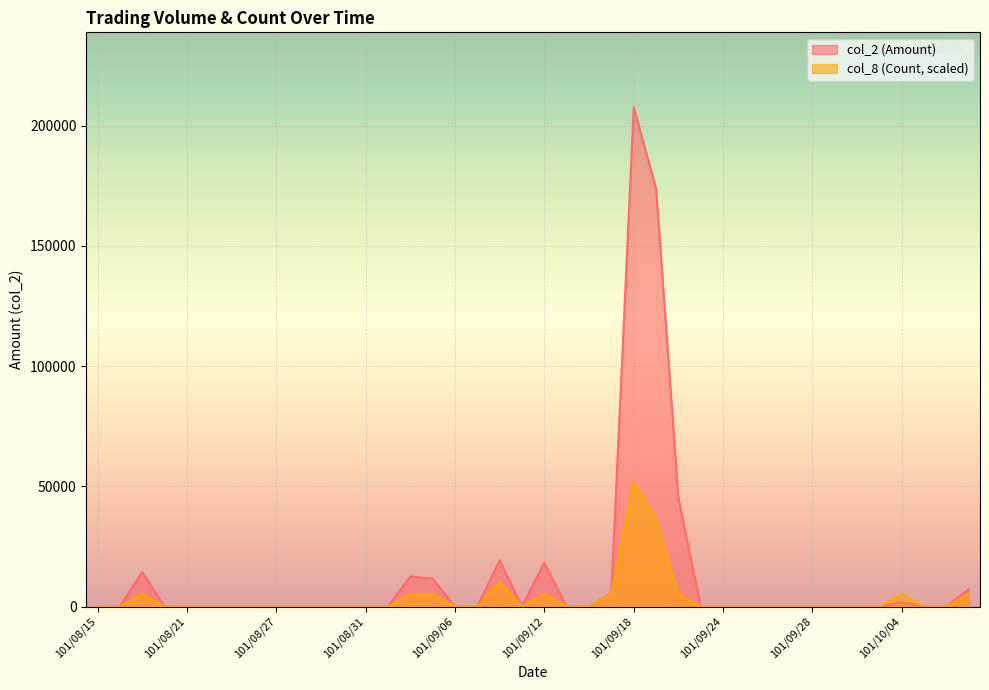

Reading left to right, extract all data points from this chart.

col_2 (Amount): 0.0	0.0	14300.0	0.0	0.0	0.0	0.0	0.0	0.0	0.0	0.0	0.0	0.0	0.0	12500.0	11600.0	0.0	0.0	19200.0	0.0	18150.0	0.0	0.0	5600.0	207710.0	173900.0	45200.0	0.0	0.0	0.0	0.0	0.0	0.0	0.0	0.0	0.0	1780.0	0.0	0.0	7200.0
col_8 (Count): 0.0	0.0	5192.8	0.0	0.0	0.0	0.0	0.0	0.0	0.0	0.0	0.0	0.0	0.0	5192.8	5192.8	0.0	0.0	10385.5	0.0	5192.8	0.0	0.0	5192.8	51927.5	36349.2	5192.8	0.0	0.0	0.0	0.0	0.0	0.0	0.0	0.0	0.0	5192.8	0.0	0.0	5192.8